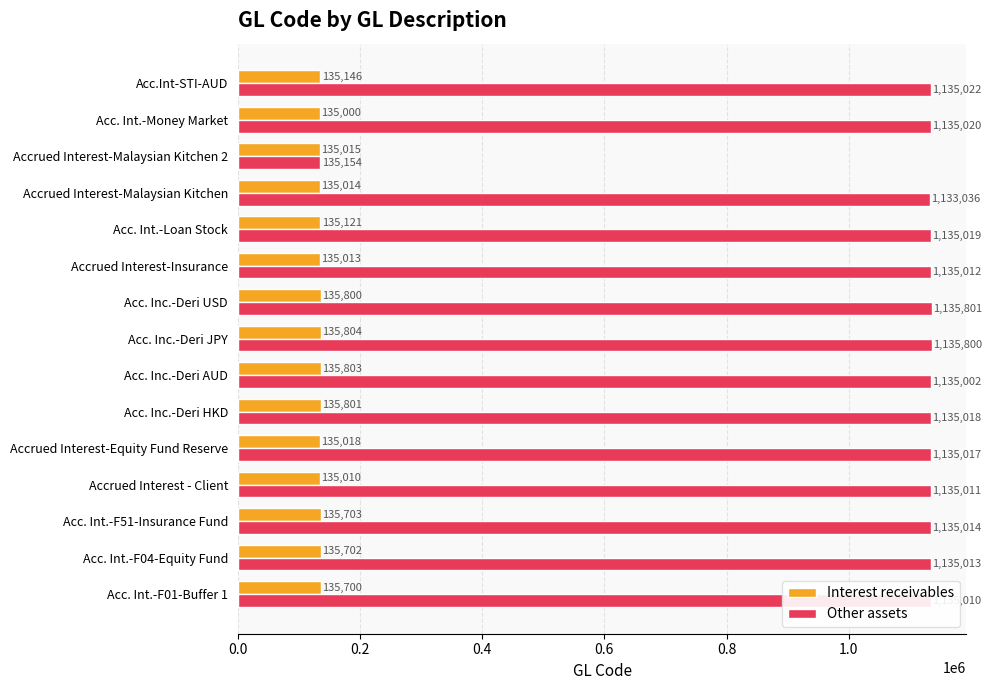

At which label is Other assets closest to 635477?

Accrued Interest-Malaysian Kitchen